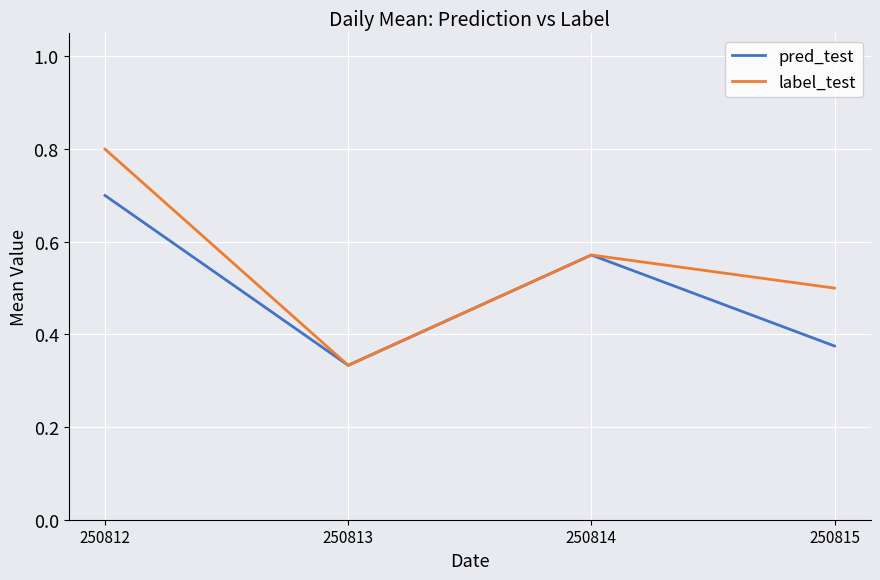

Where is the first local minimum for pred_test?

250813